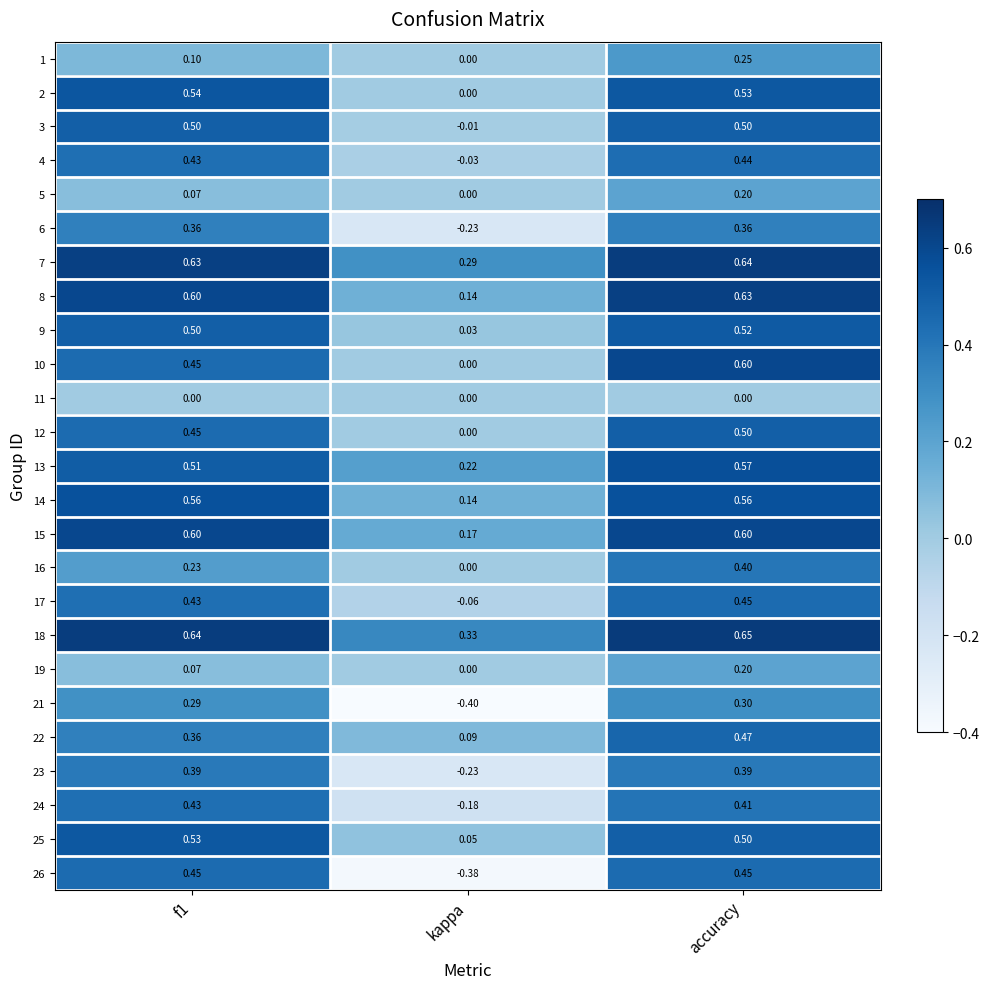

At which label does 1 reach its peak?

accuracy